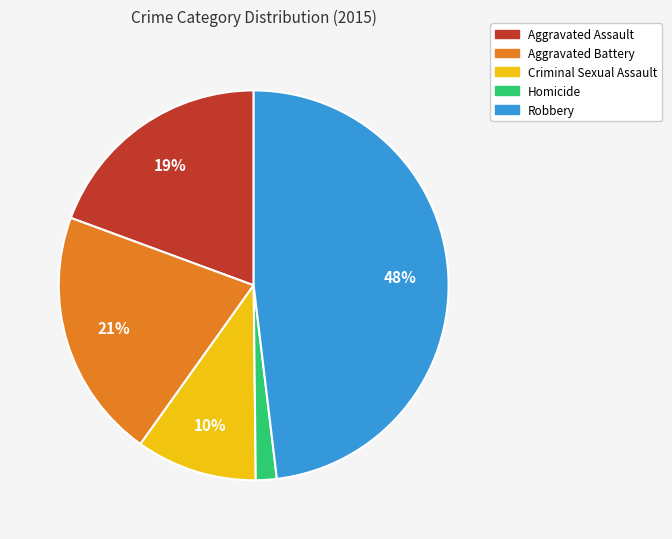

Which category has the smallest portion of the pie?

Homicide